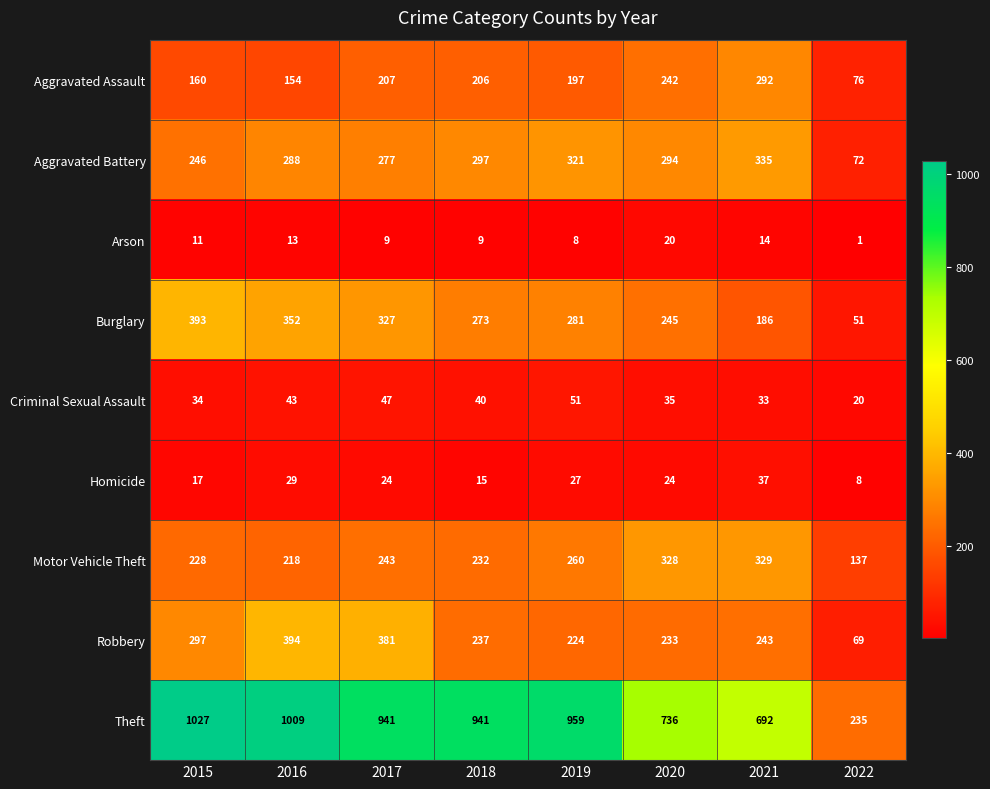

What is the spread (max minus min) of values at 2019?

951